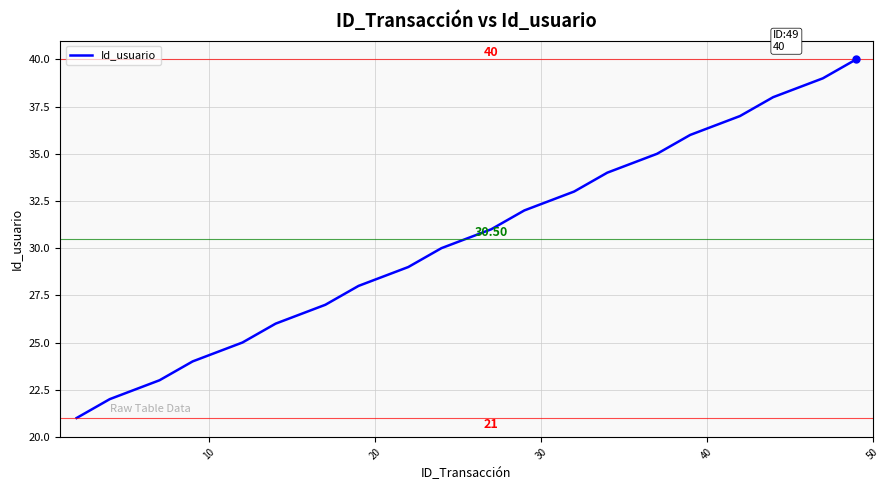

What is the difference between the maximum and minimum values?

19